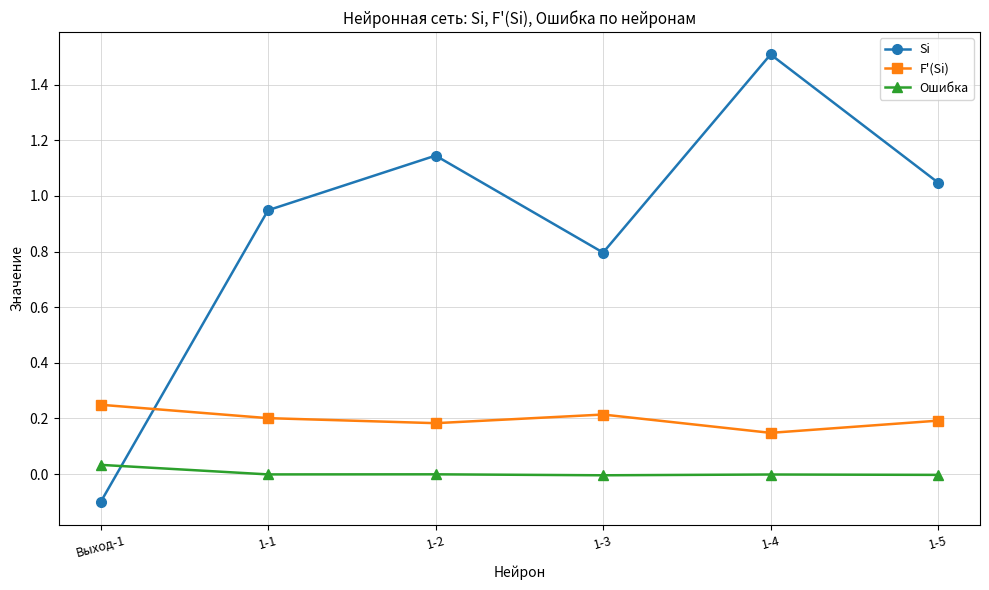

In Ошибка, how many points are higher than both neighbors (excluding endpoints)?

2